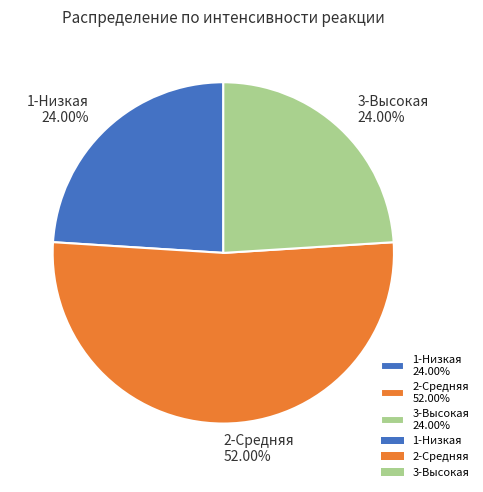

Approximately how many times larger is the value at 3-Высокая compared to 1-Низкая?

1.0